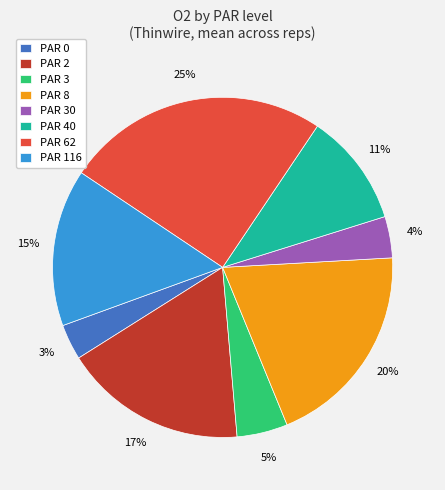

Do PAR 30 and PAR 0 together represent more than half of the pie?

No